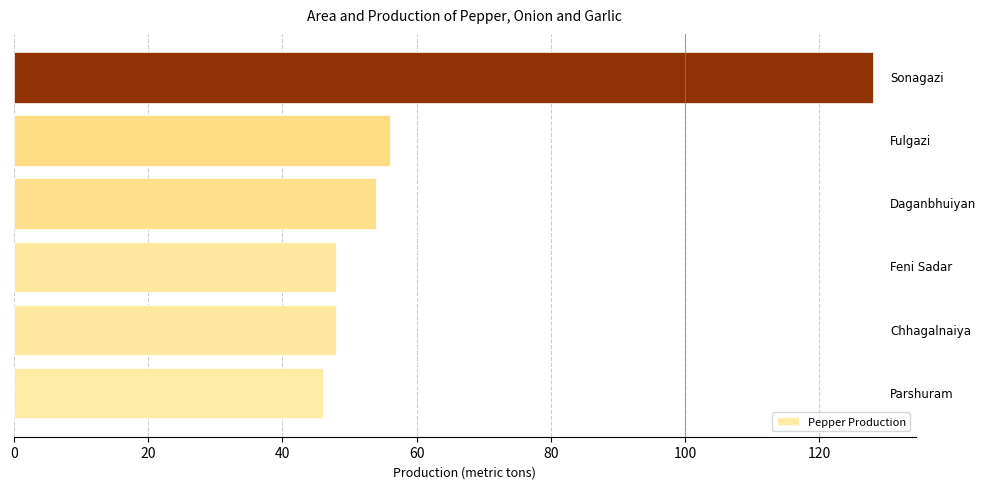

What is the difference between the maximum and minimum values?

82